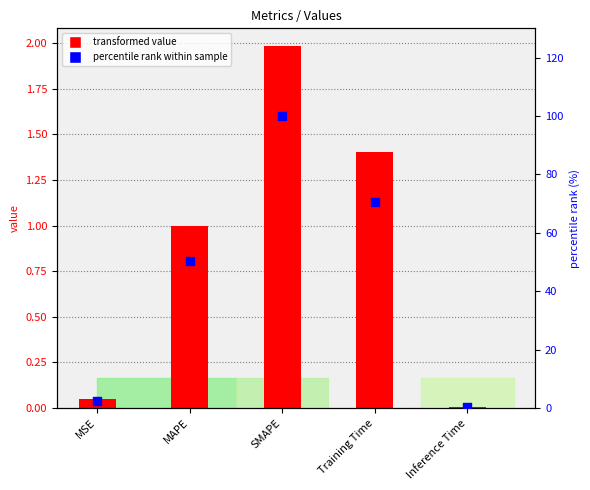

Which series has the largest Y range (max minus min)?

percentile rank within sample